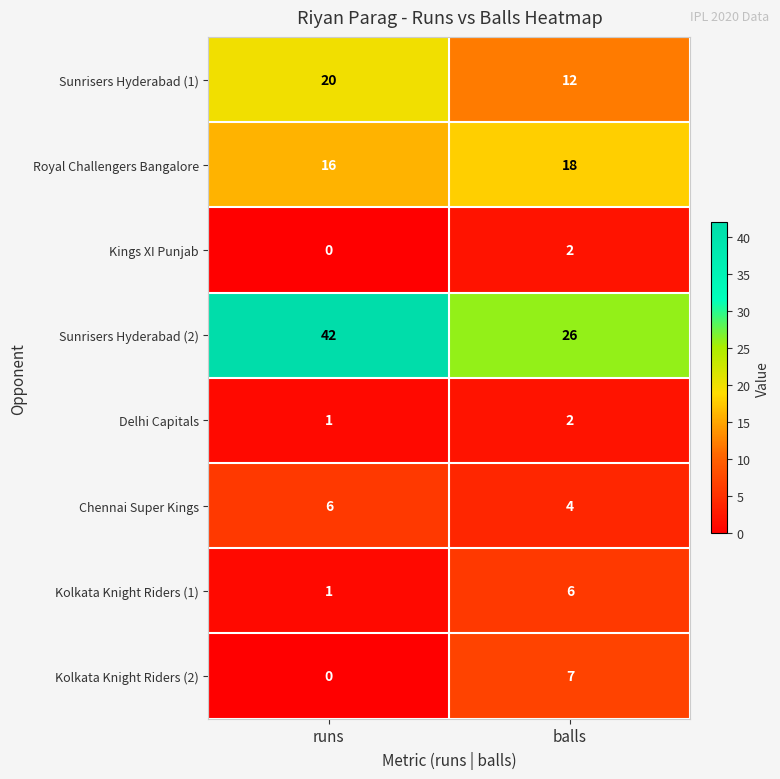

Which series has the largest total across all categories?

Sunrisers Hyderabad (2)